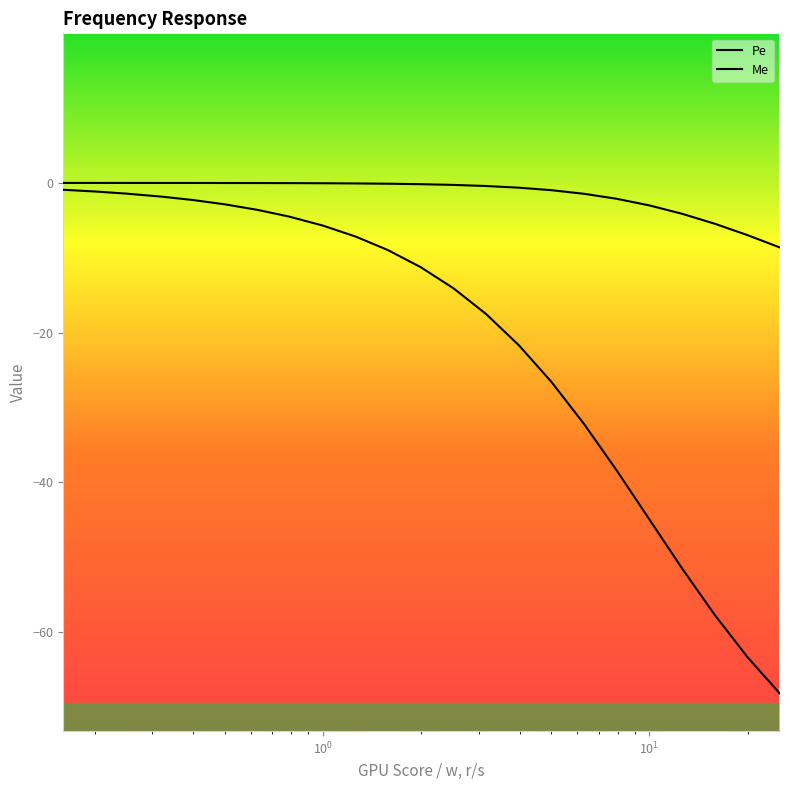

True or false: Me and Pe intersect in this chart.

False